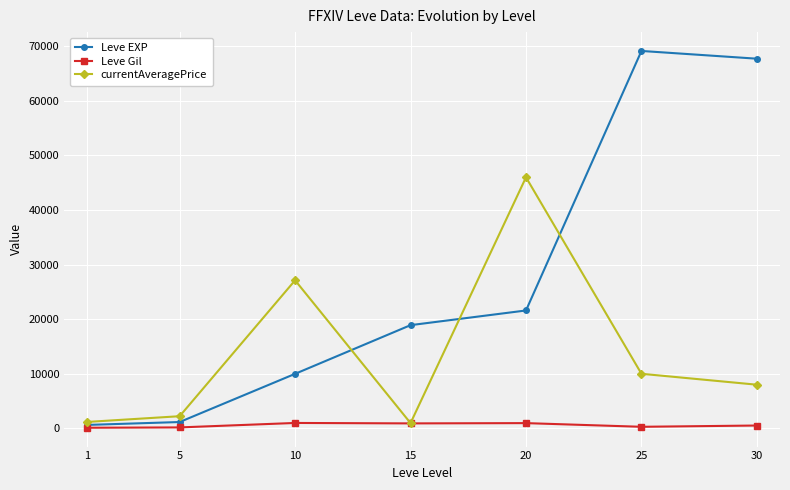

Rank the series by their maximum value, from highest to lowest.

Leve EXP, currentAveragePrice, Leve Gil